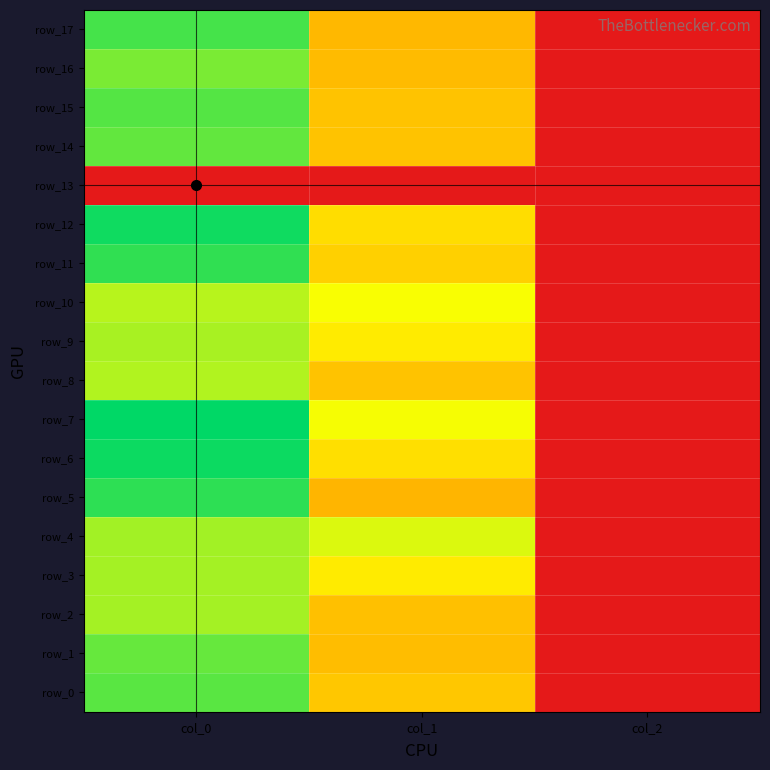

Between col_0 and col_2, which series saw the biggest shift?

row_7